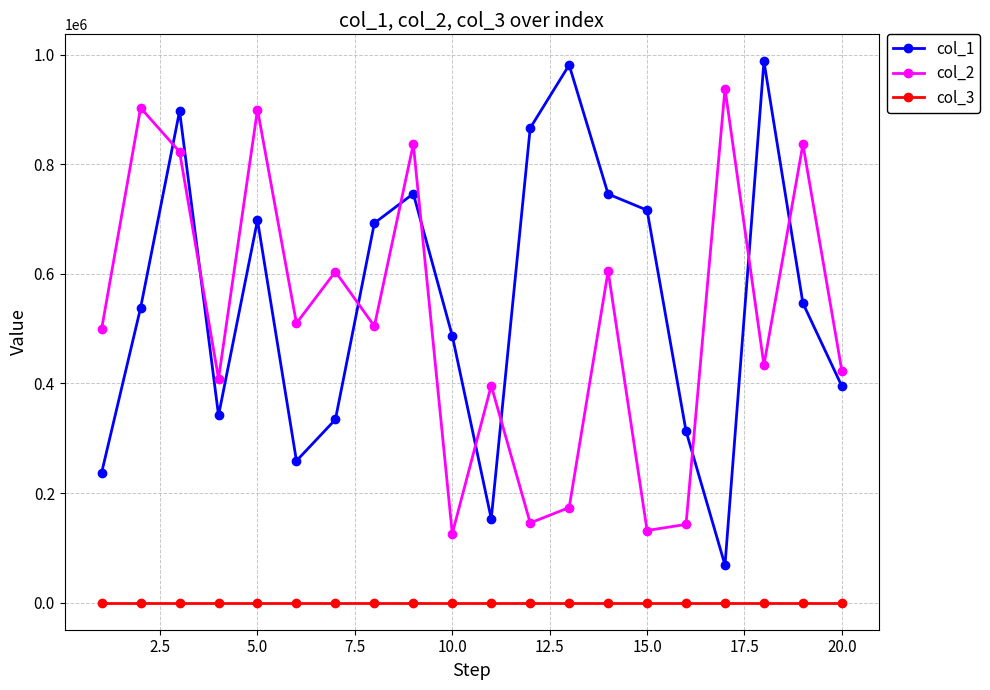

Rank the series by their maximum value, from highest to lowest.

col_1, col_2, col_3